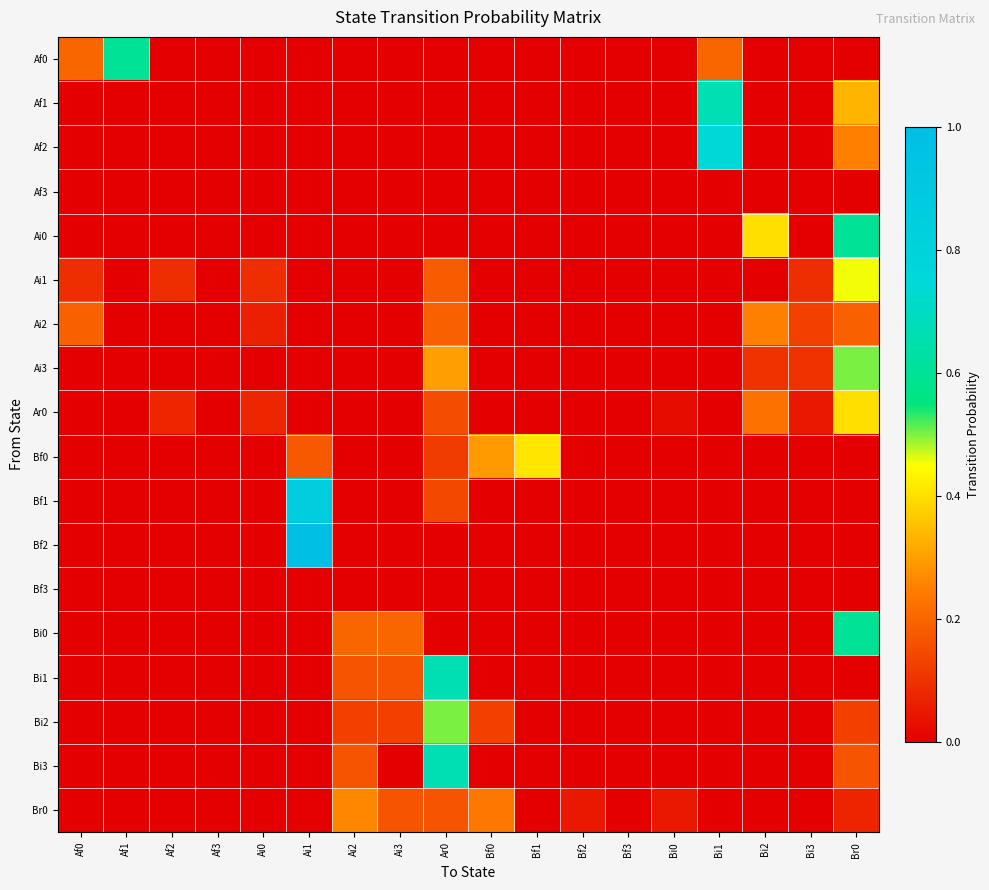

List the series in order of their peak value, highest first.

Bf2, Bf1, Af2, Af1, Bi1, Bi3, Af0, Ai0, Bi0, Ai3, Bi2, Ai1, Bf0, Ar0, Br0, Ai2, Af3, Bf3